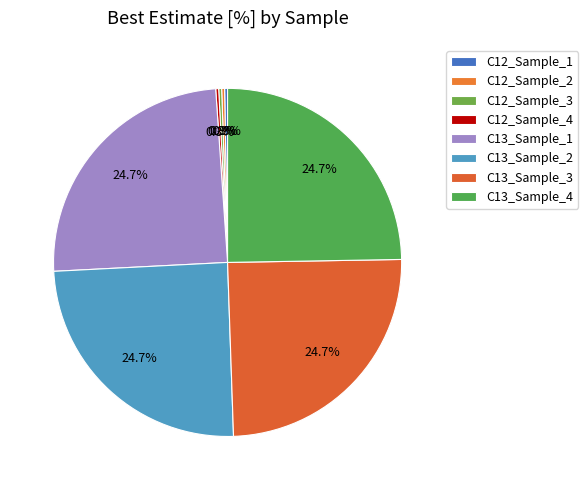

What is the change in value from C12_Sample_2 to C13_Sample_1?

+97.9